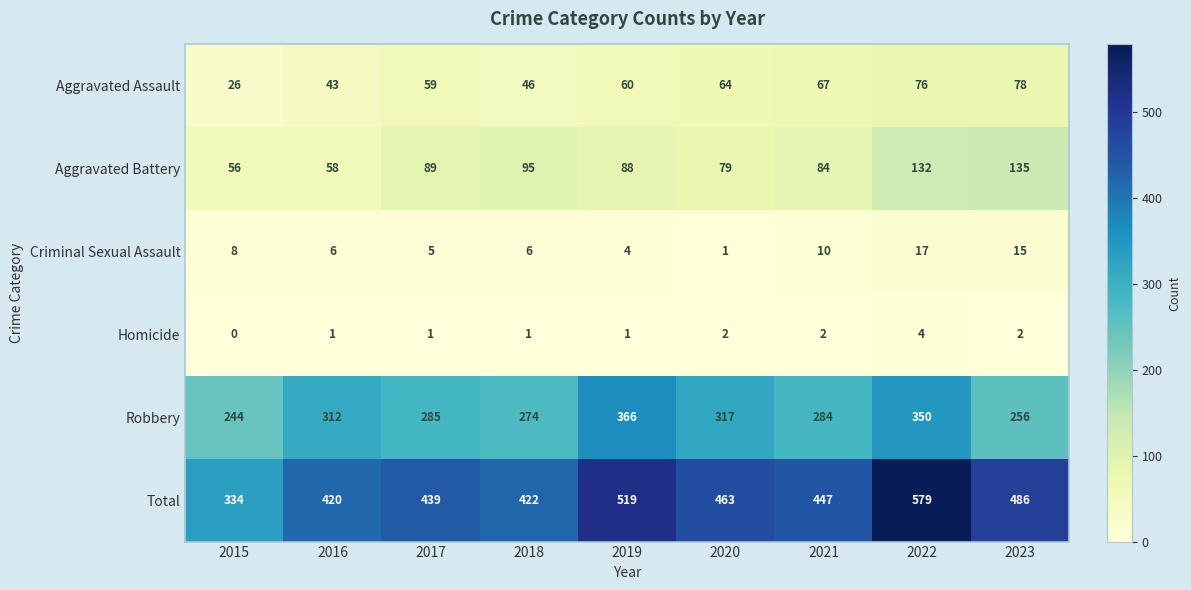

What is the difference between the highest and lowest values at 2022?

575